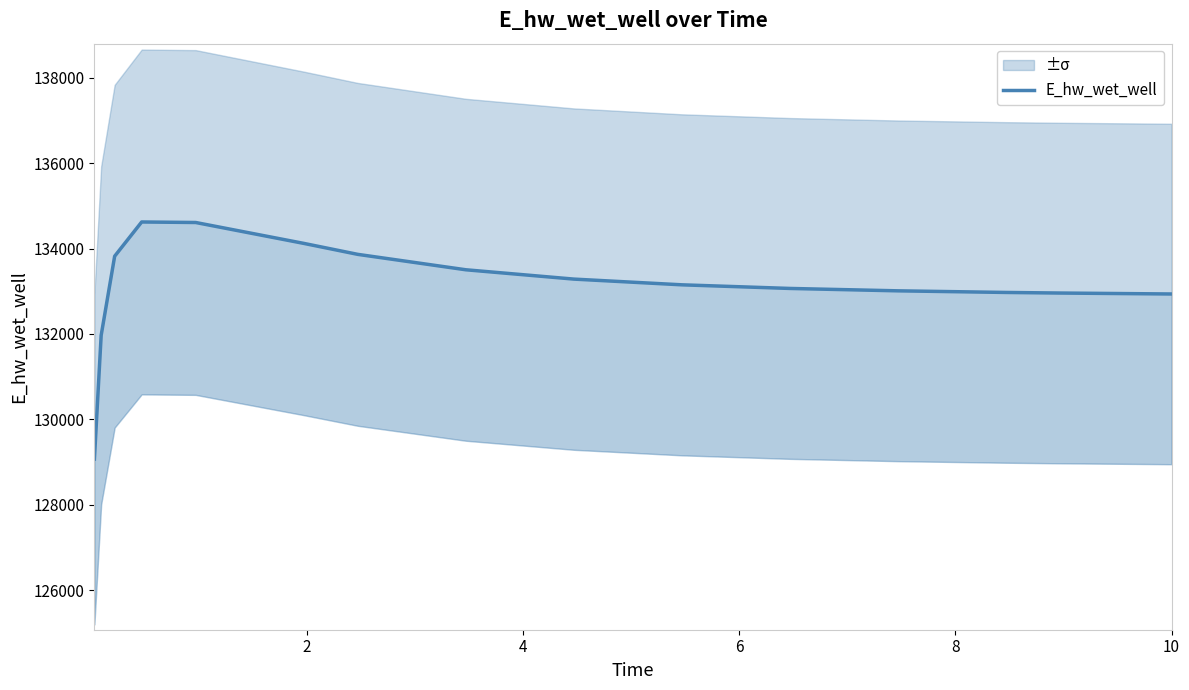

Reading left to right, what are all the values shown in this chart?

129068.7	131967.0	133822.1	134623.8	134611.6	134122.5	133865.2	133504.1	133285.6	133151.6	133066.6	133010.8	132972.9	132959.0	132937.6	132937.0